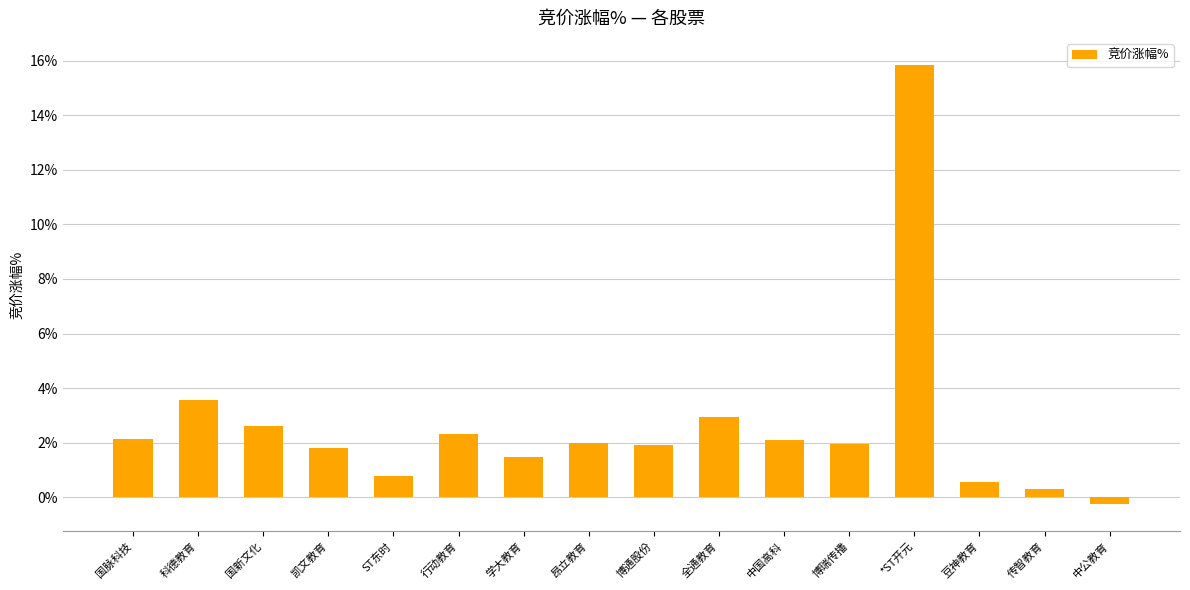

How many distinct data groups are displayed?

1